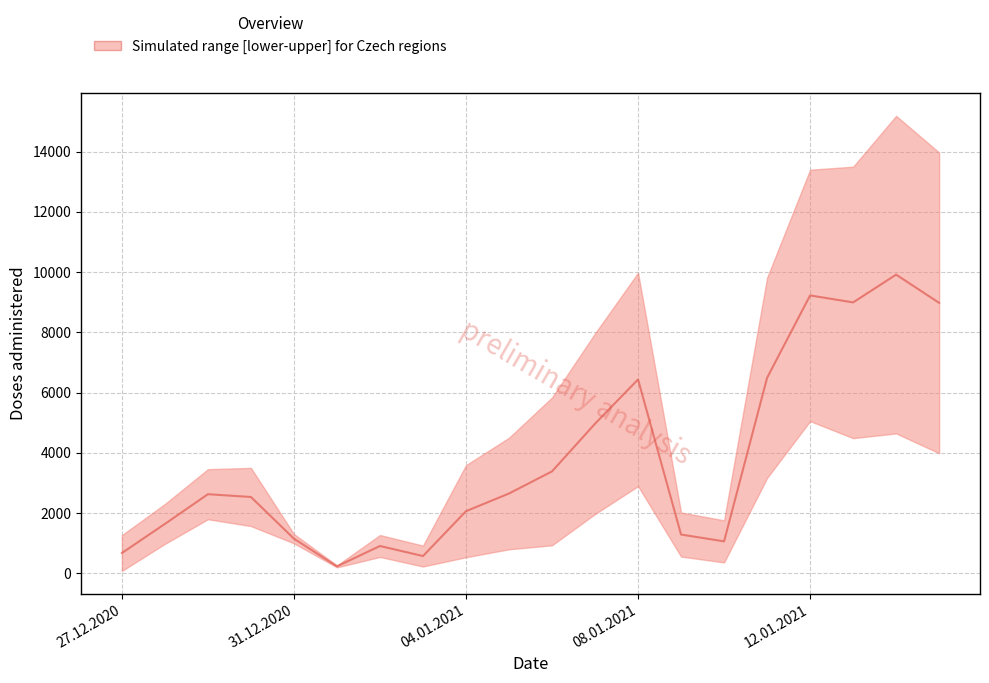

Between 19 and 16, which is larger?

16